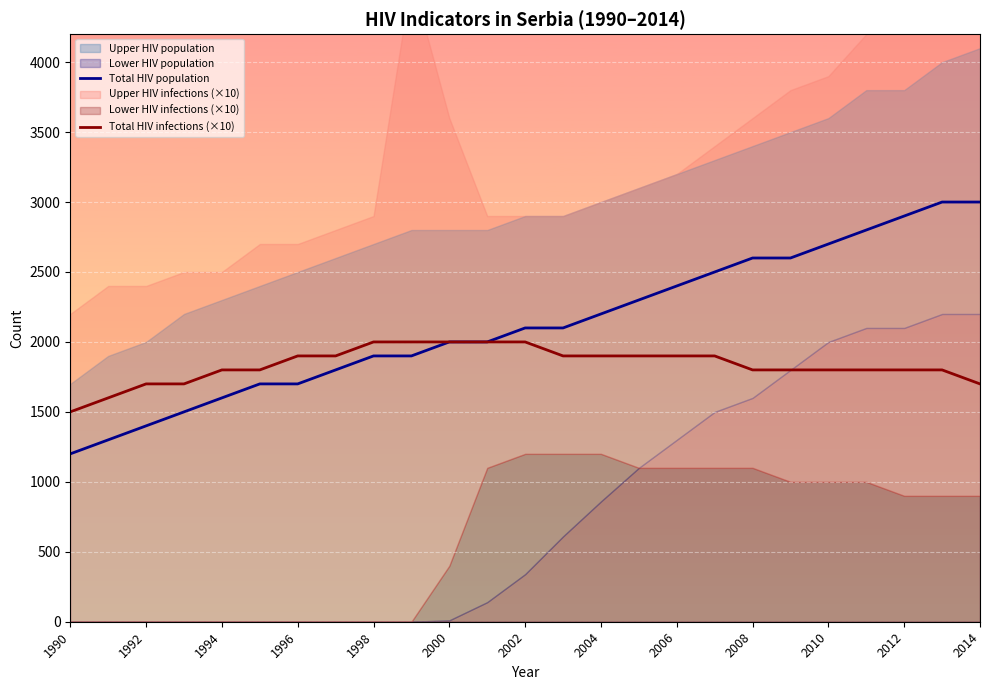

True or false: Total HIV population has a value of 827 at 1996.

False